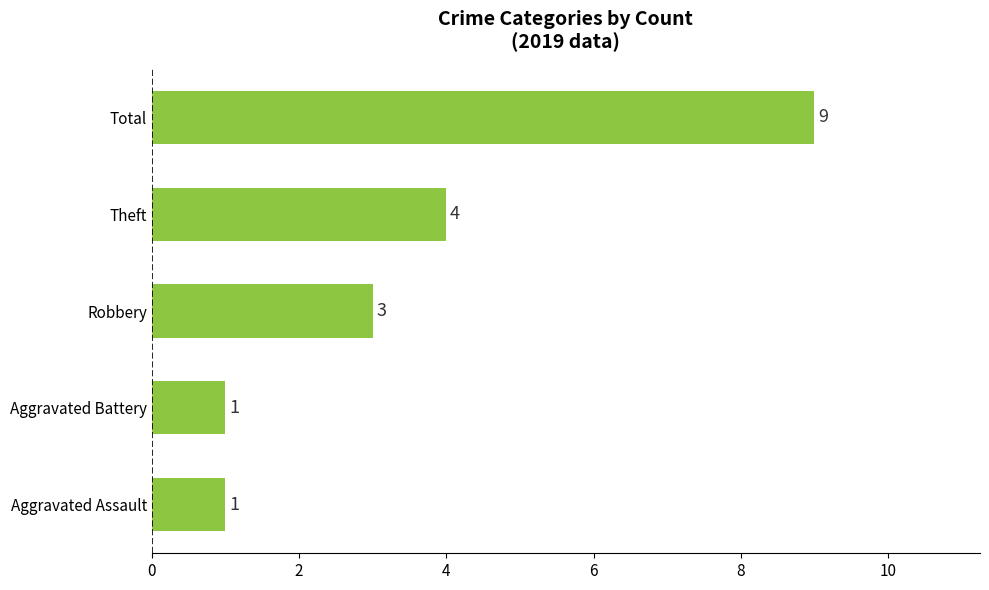

What is the sum of all values?

18